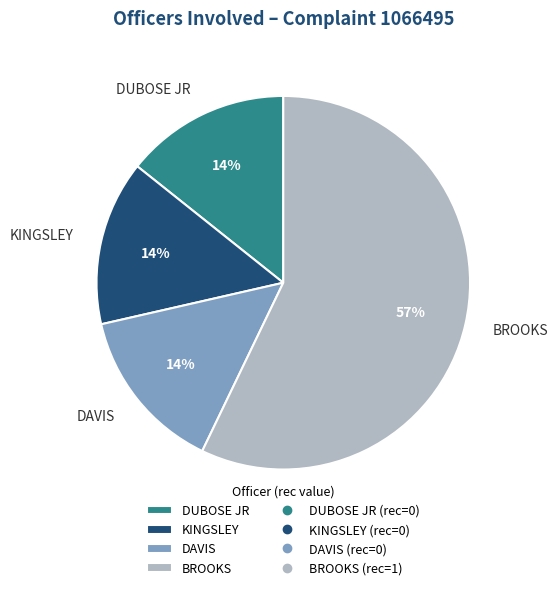

Is DUBOSE JR the majority of the pie?

No